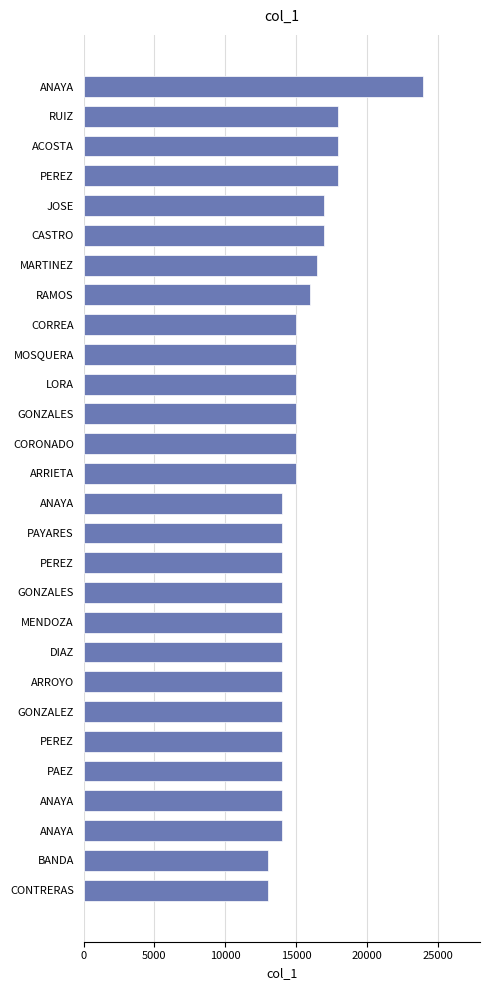

How many data points are less than 15000?

14